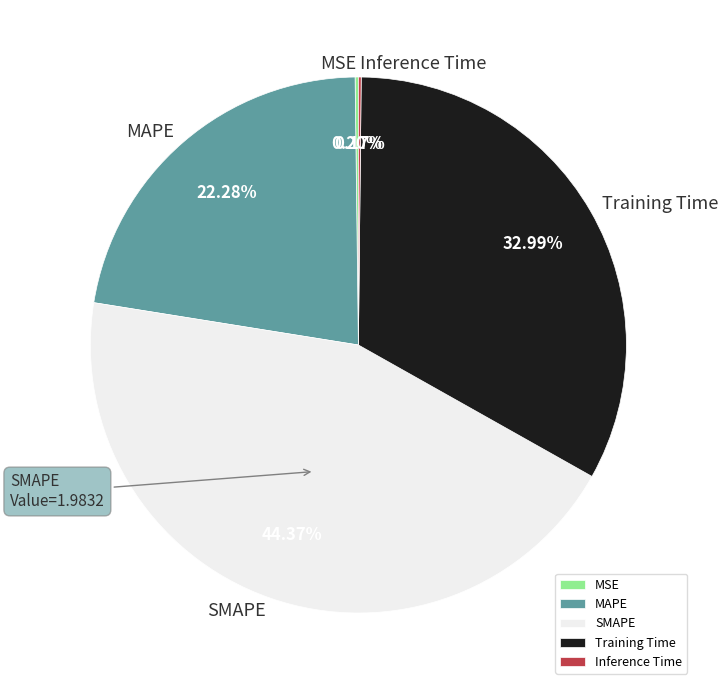

What percentage is the SMAPE slice, to the nearest percent?

44%